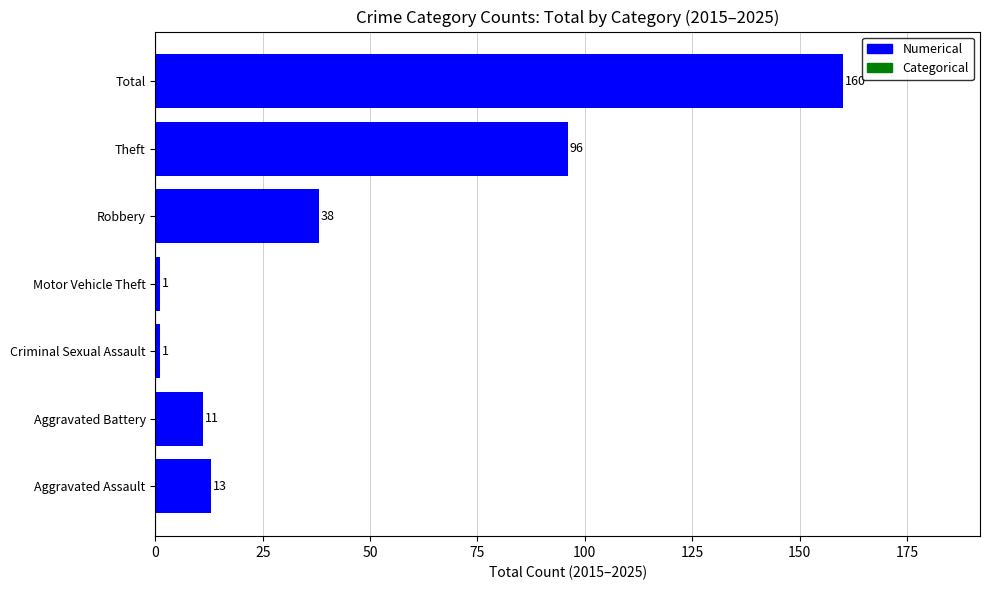

How many data points are less than 13?

3